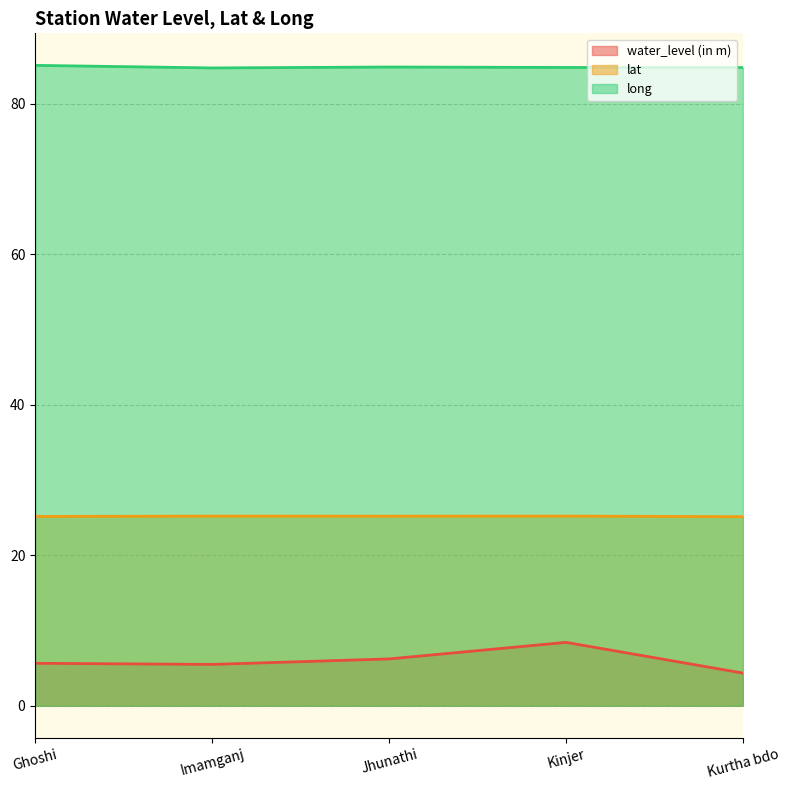

True or false: water_level (in m) and long intersect in this chart.

False